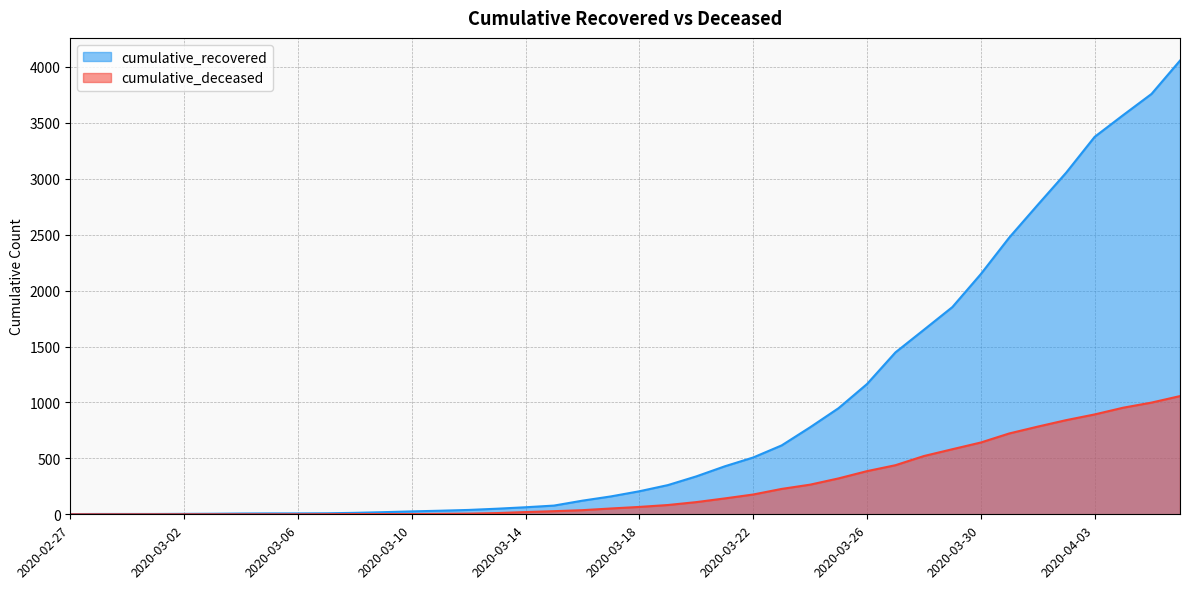

Rank the series by their average value, from lowest to highest.

cumulative_deceased, cumulative_recovered